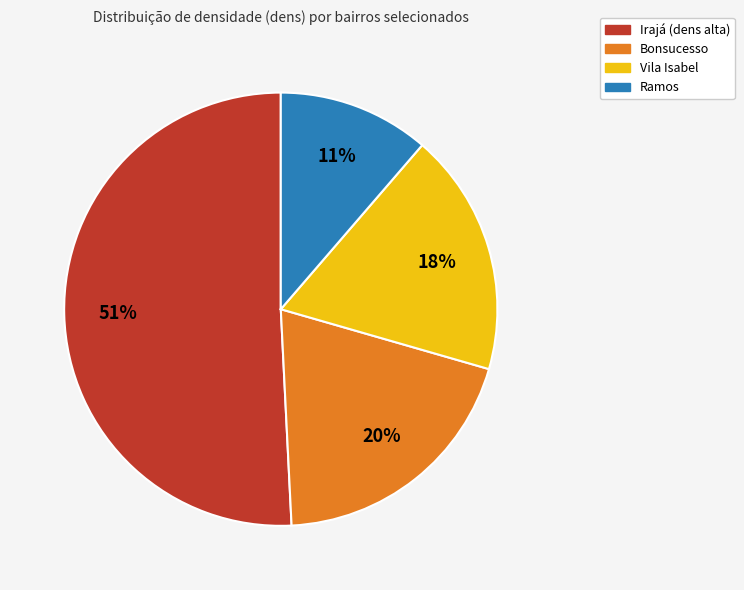

Is there any slice that represents more than half of the pie?

Yes